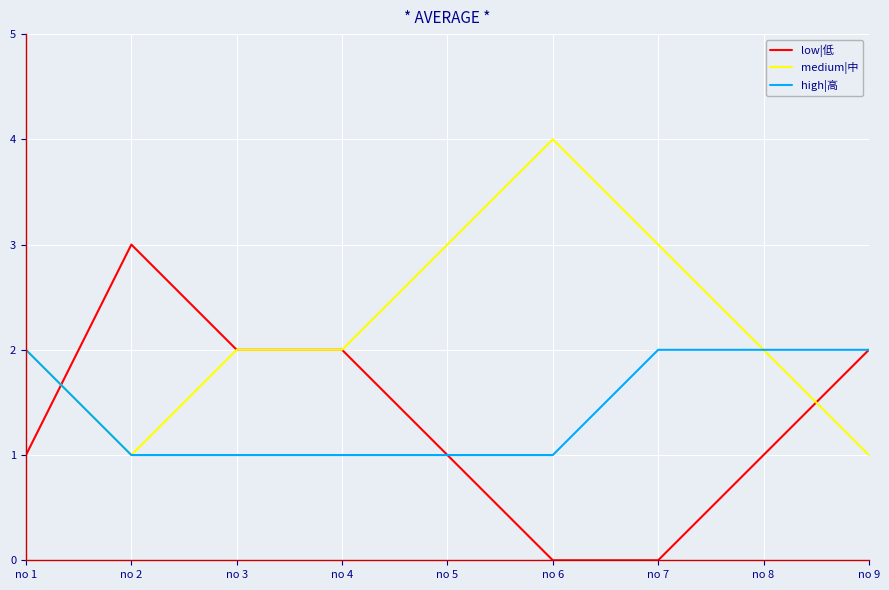

Where is the first local minimum for medium|中?

no 2